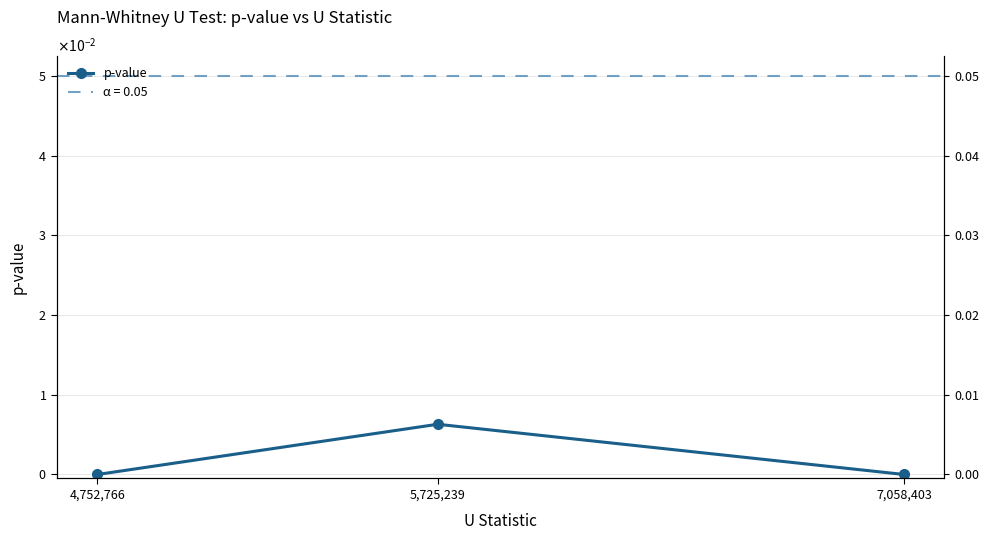

List the labels in order of value, smallest first.

4,752,766, 7,058,403, 5,725,239